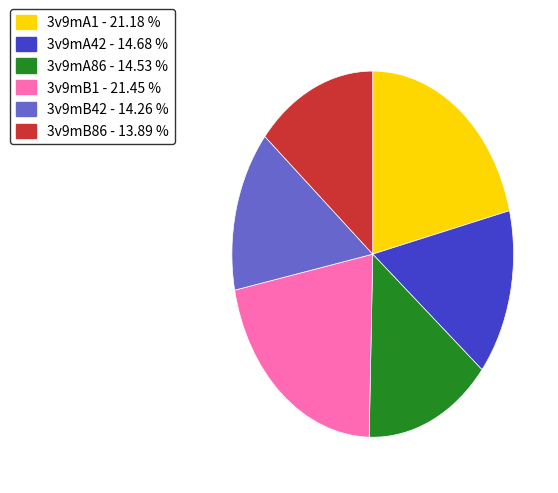

Combined, do 3v9mB86 and 3v9mA42 account for over 50%?

No